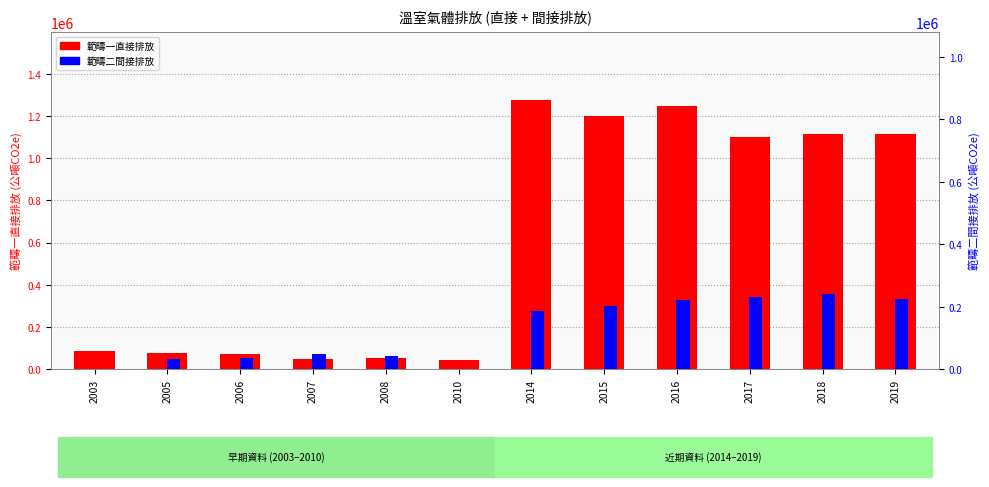

How many values in 範疇二間接排放 are above zero?

10